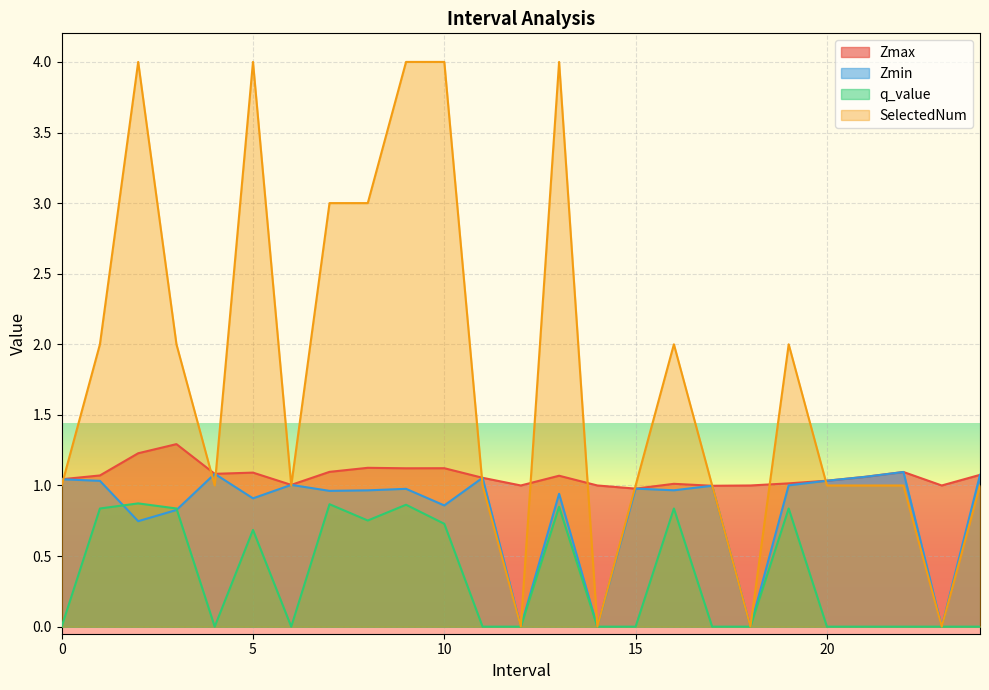

What position from the right is 3.0?

22